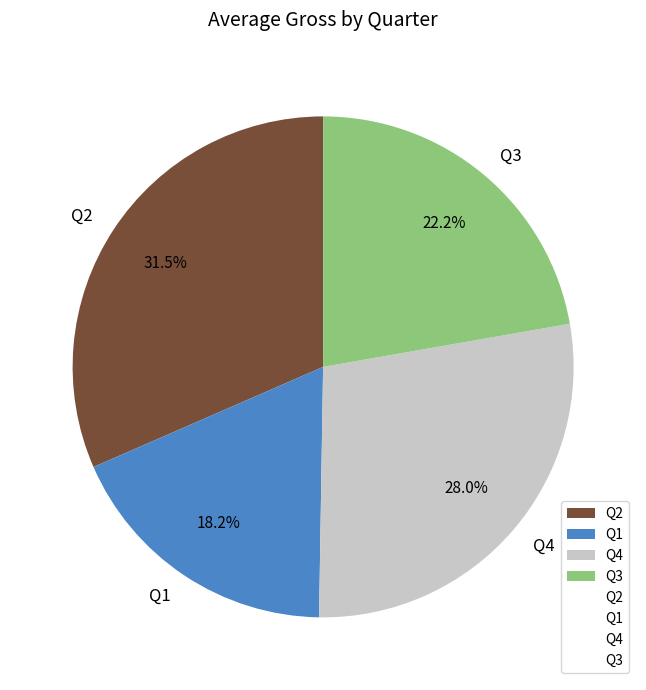

Approximately how many times larger is the value at Q4 compared to Q3?

1.3